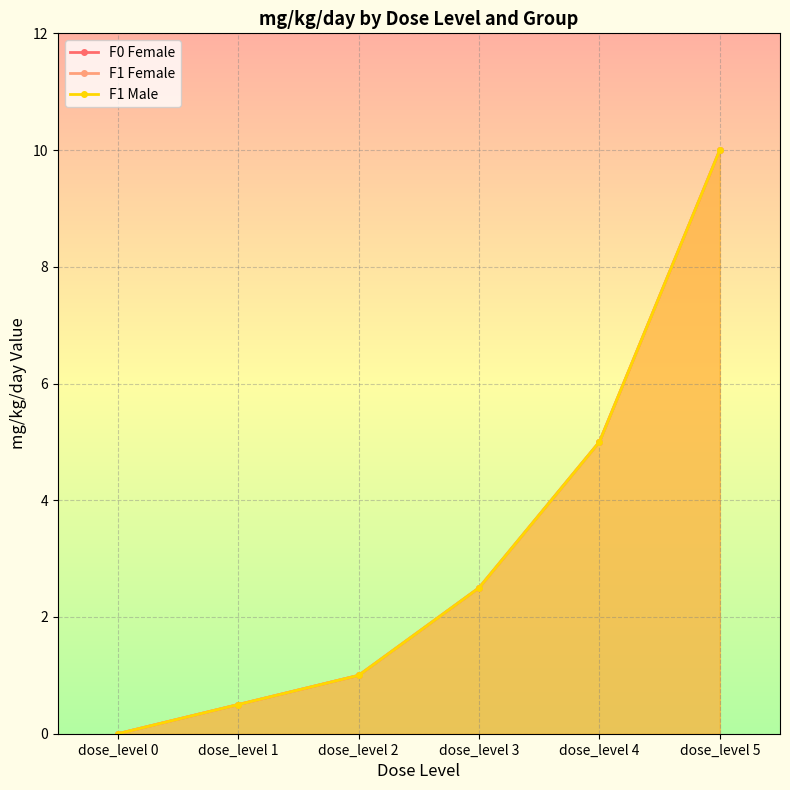

What is the sum of all F1 Female values?

19.0